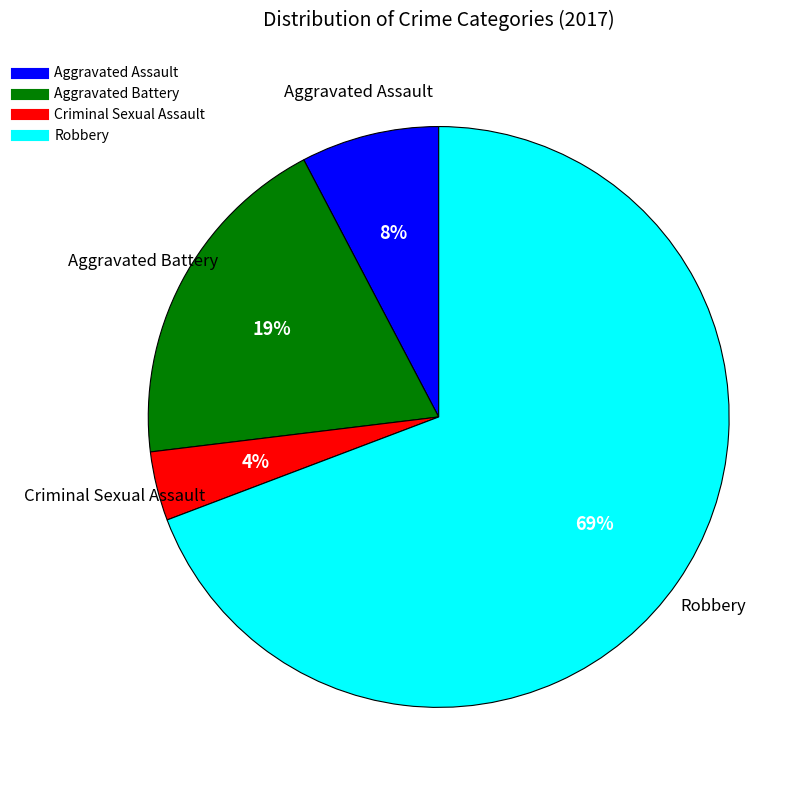

Combined, do Aggravated Assault and Robbery account for over 50%?

Yes